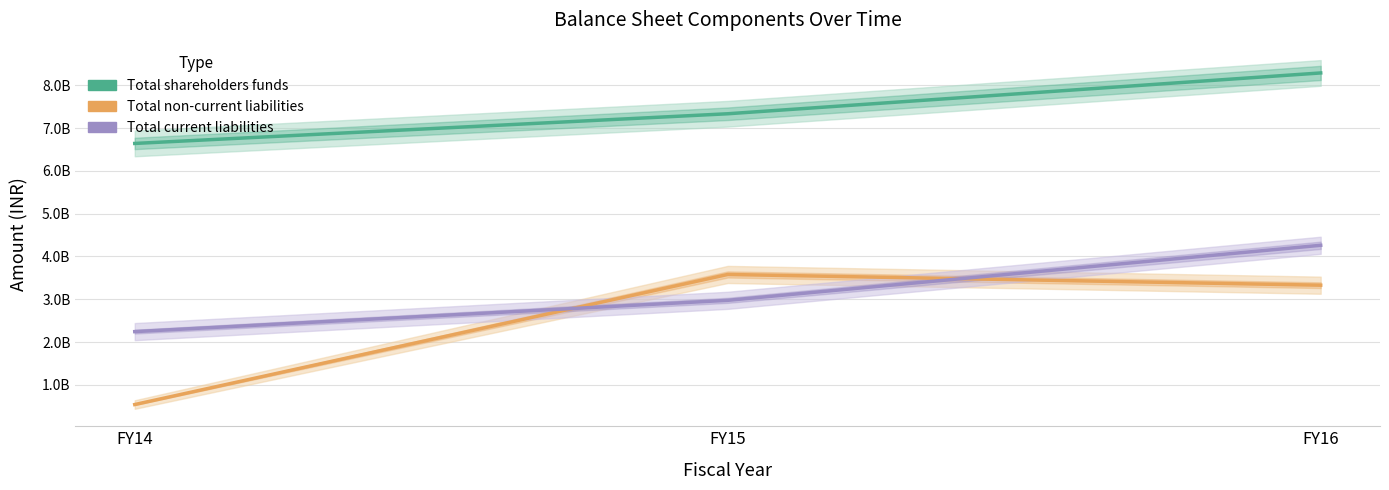

What is the value of the Total shareholders funds point at the 3rd from the left?

8289008875